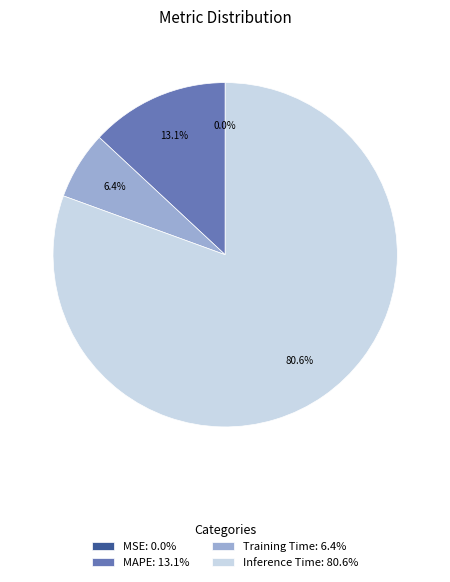

To the nearest percent, what portion does MAPE represent?

13%